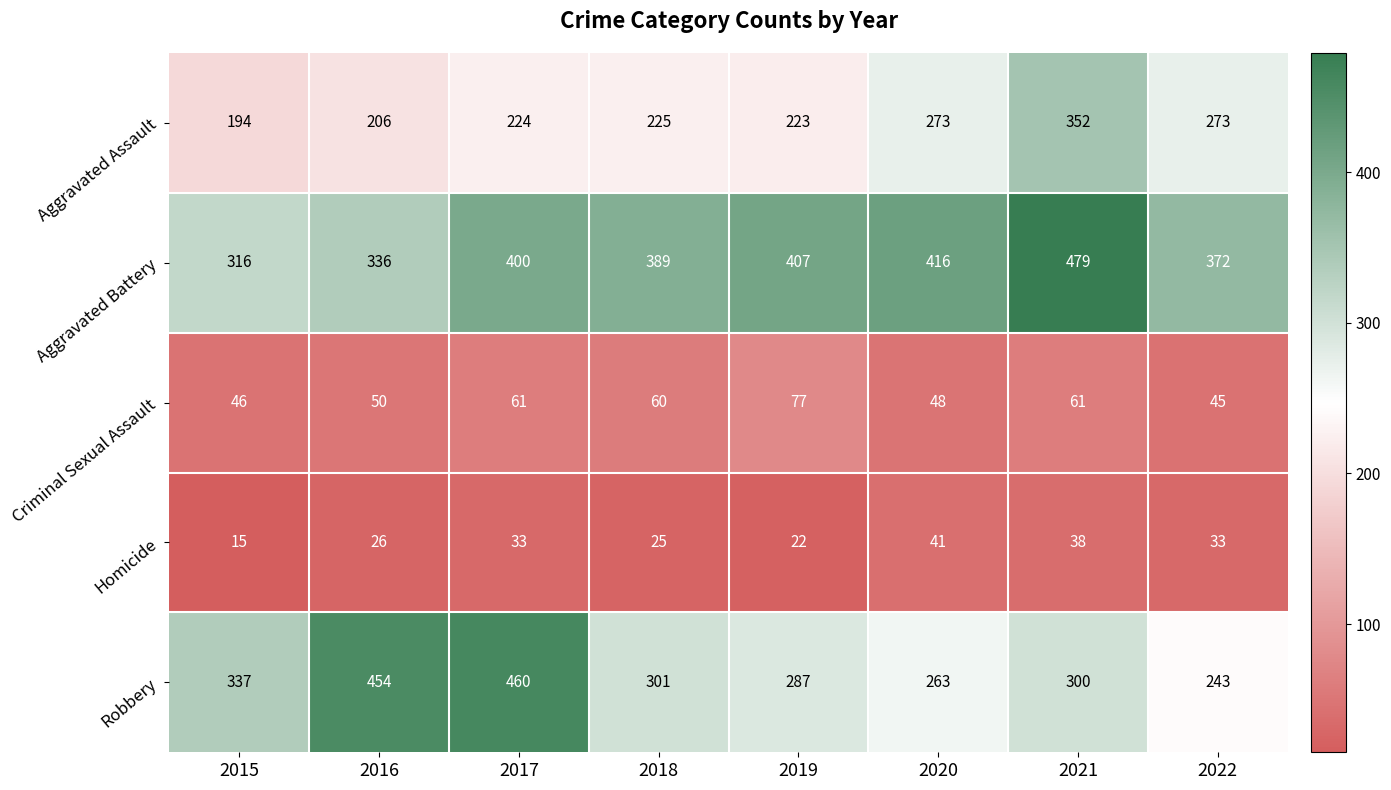

List the series in order of their peak value, lowest first.

Homicide, Criminal Sexual Assault, Aggravated Assault, Robbery, Aggravated Battery